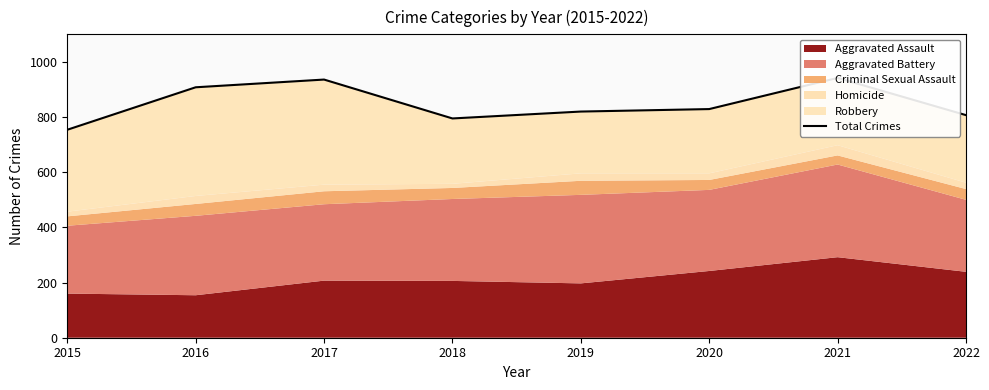

How many categories are shown in the chart?

8